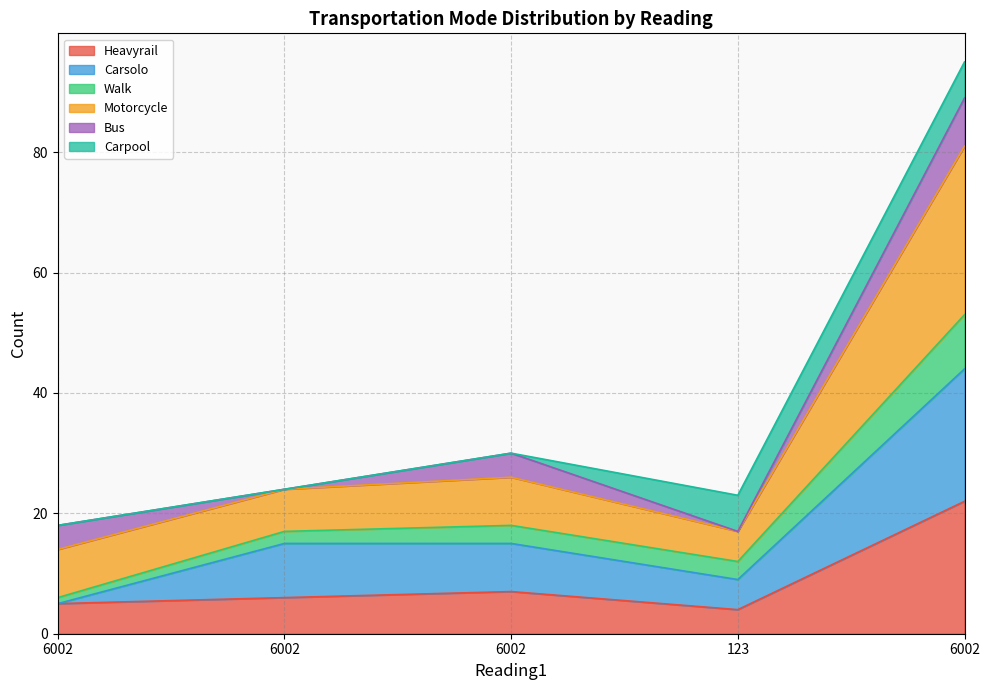

At which category does Motorcycle reach its first local peak?

6002